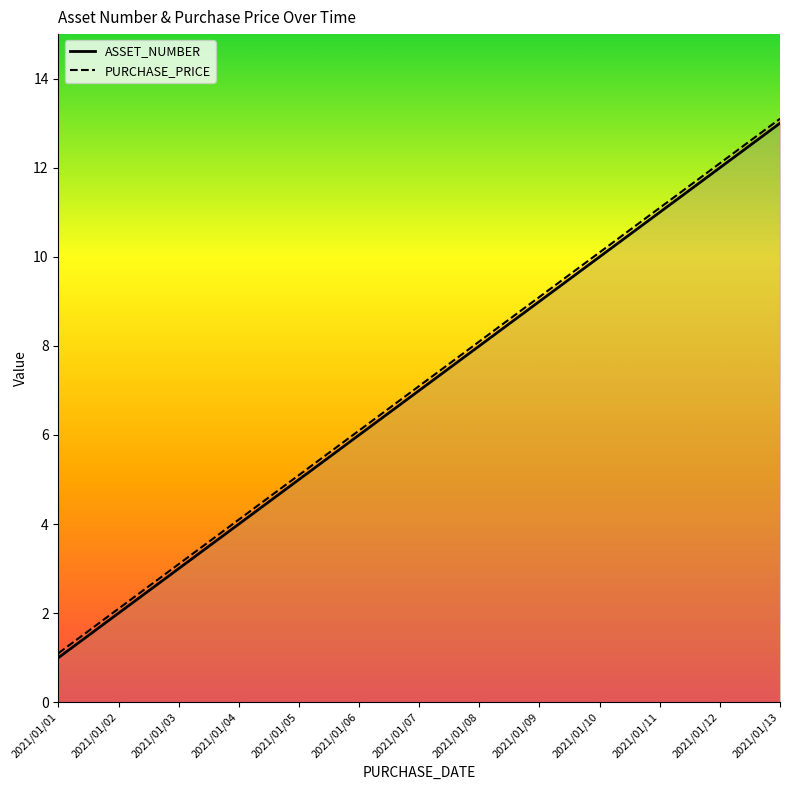

Reading left to right, transcribe all the data shown in this chart.

ASSET_NUMBER: 2021/01/01=1.0	2021/01/02=2.0	2021/01/03=3.0	2021/01/04=4.0	2021/01/05=5.0	2021/01/06=6.0	2021/01/07=7.0	2021/01/08=8.0	2021/01/09=9.0	2021/01/10=10.0	2021/01/11=11.0	2021/01/12=12.0	2021/01/13=13.0
PURCHASE_PRICE: 2021/01/01=1.1	2021/01/02=2.1	2021/01/03=3.1	2021/01/04=4.1	2021/01/05=5.1	2021/01/06=6.1	2021/01/07=7.1	2021/01/08=8.1	2021/01/09=9.1	2021/01/10=10.1	2021/01/11=11.1	2021/01/12=12.1	2021/01/13=13.1